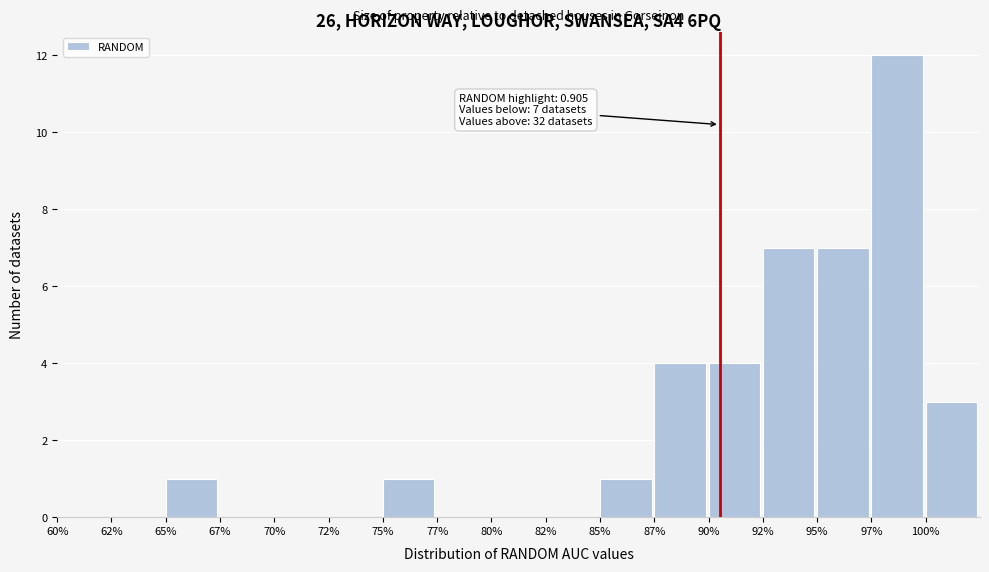

Reading left to right, list all the values displayed in this chart.

60%=0	62%=0	65%=1	67%=0	70%=0	72%=0	75%=1	77%=0	80%=0	82%=0	85%=1	87%=4	90%=4	92%=7	95%=7	97%=12	100%=3